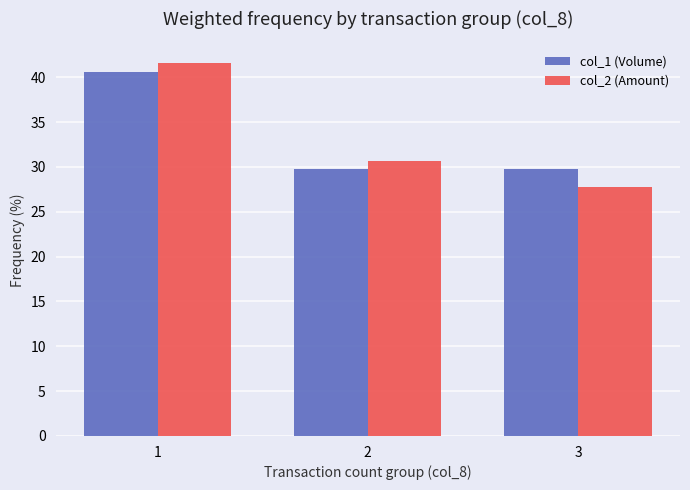

What is the difference between the col_1 (Volume) values at 2 and 1?

10.8